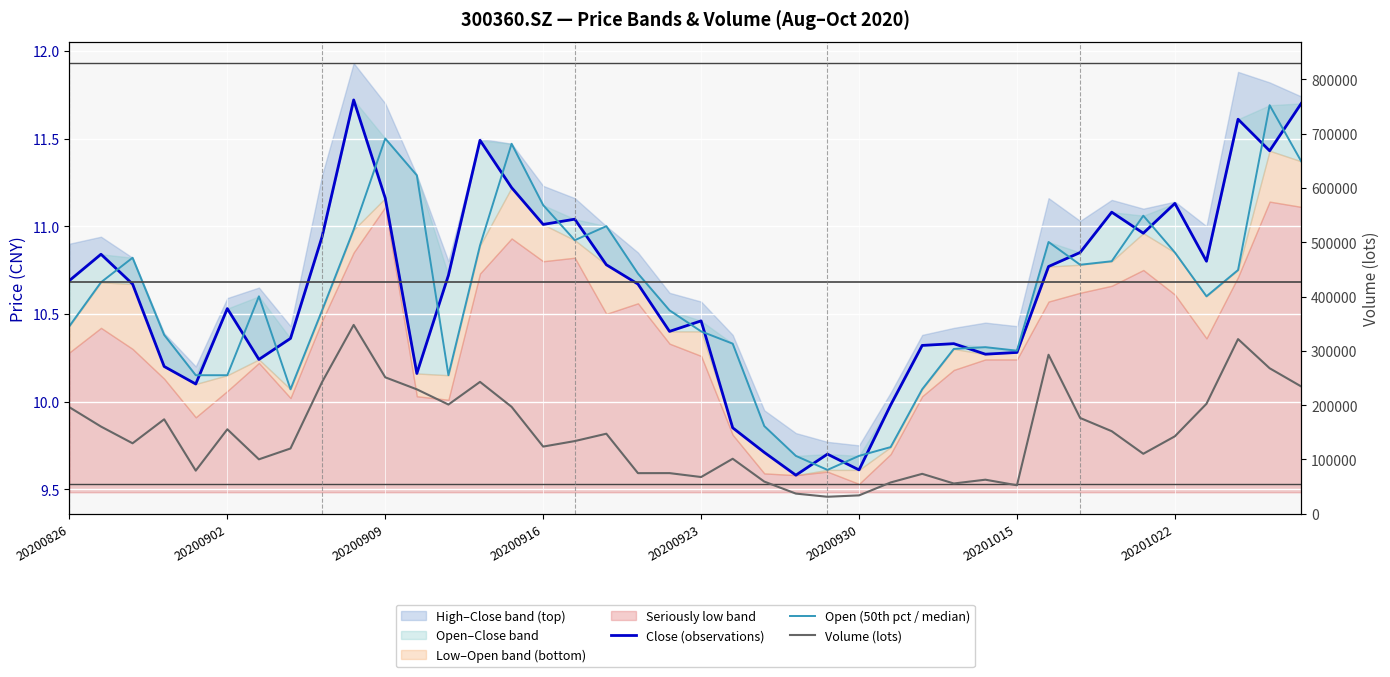

Is it true that Open (50th pct / median) equals 11.1 at 20200916?

True